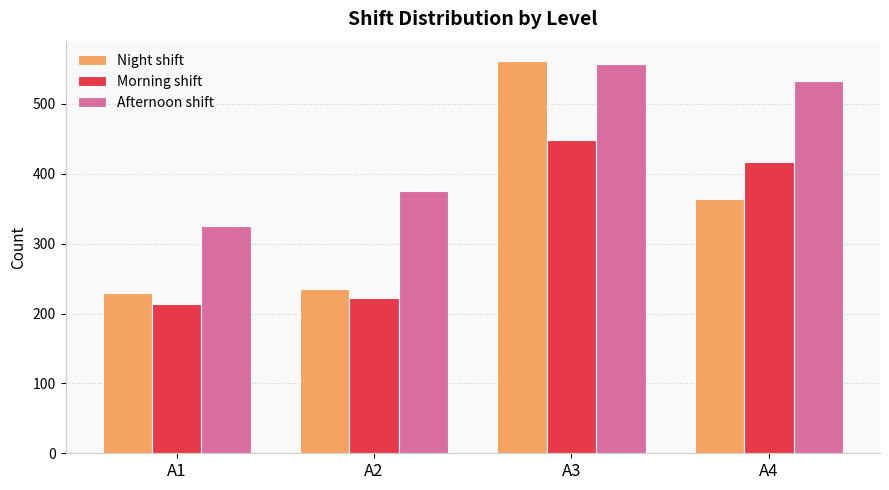

Reading left to right, what are all the values shown in this chart?

Night shift: 230	235	561	364
Morning shift: 214	222	449	417
Afternoon shift: 325	375	557	533